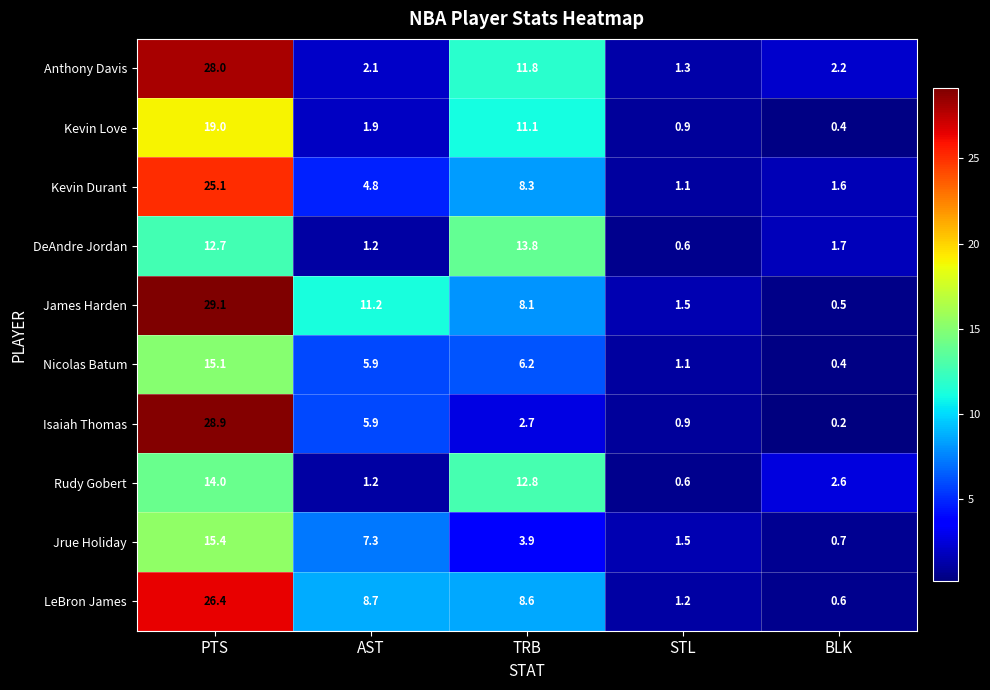

What is the maximum value shown in the chart?

29.1